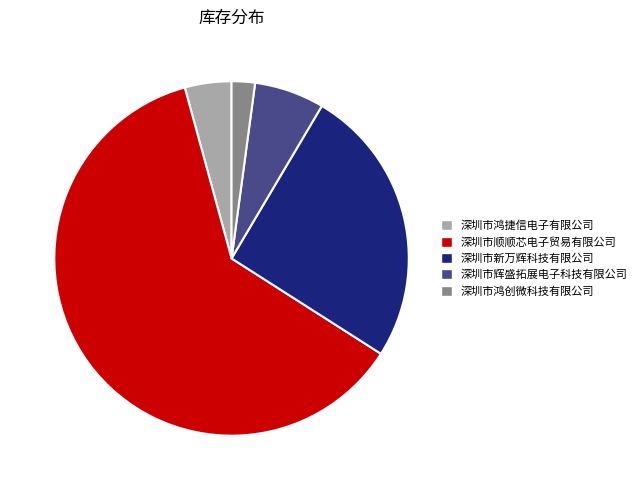

Is the sum of 深圳市辉盛拓展电子科技有限公司 and 深圳市新万辉科技有限公司 greater than half?

No